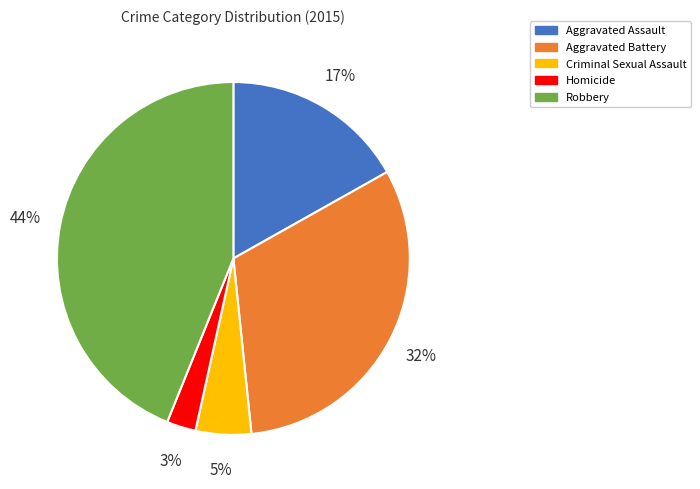

Count the number of slices in the pie.

5